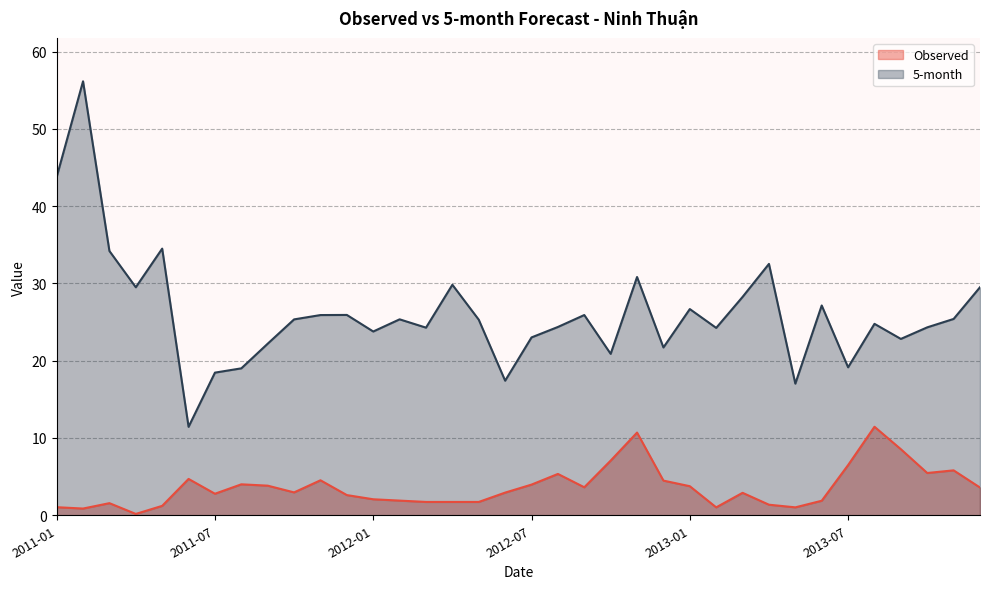

True or false: Observed has more than 2 points higher than both neighbors.

True